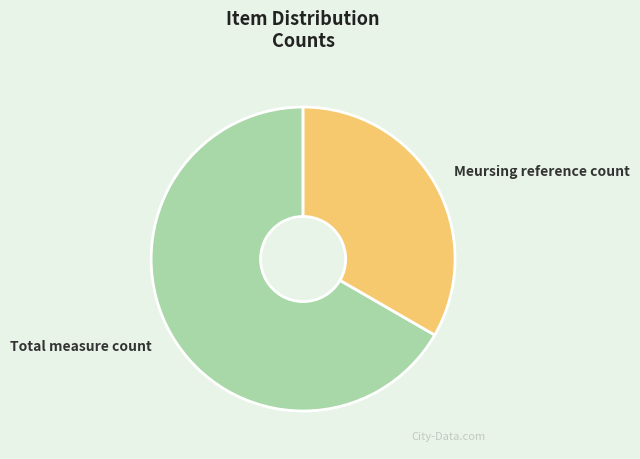

Is Meursing reference count the majority of the pie?

No